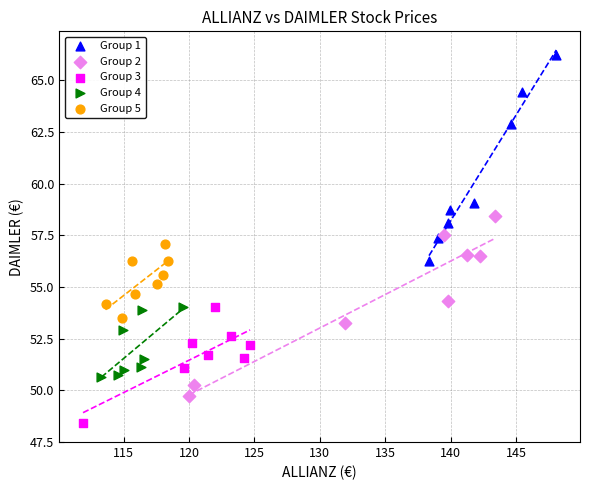

Which series contains the lowest Y value?

Group 3